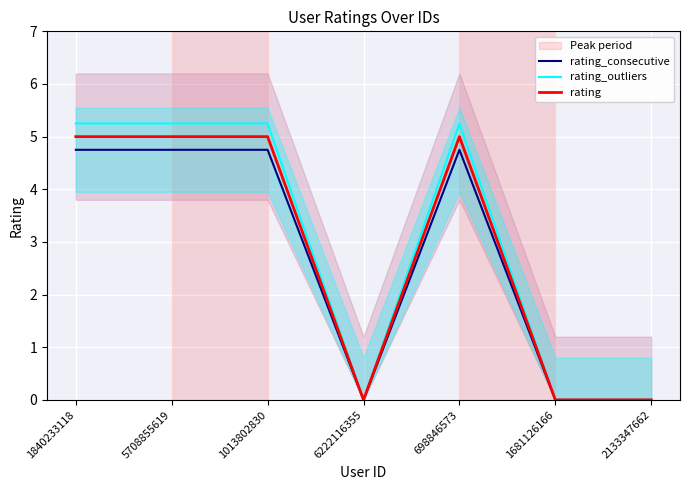

How many distinct data groups are displayed?

3